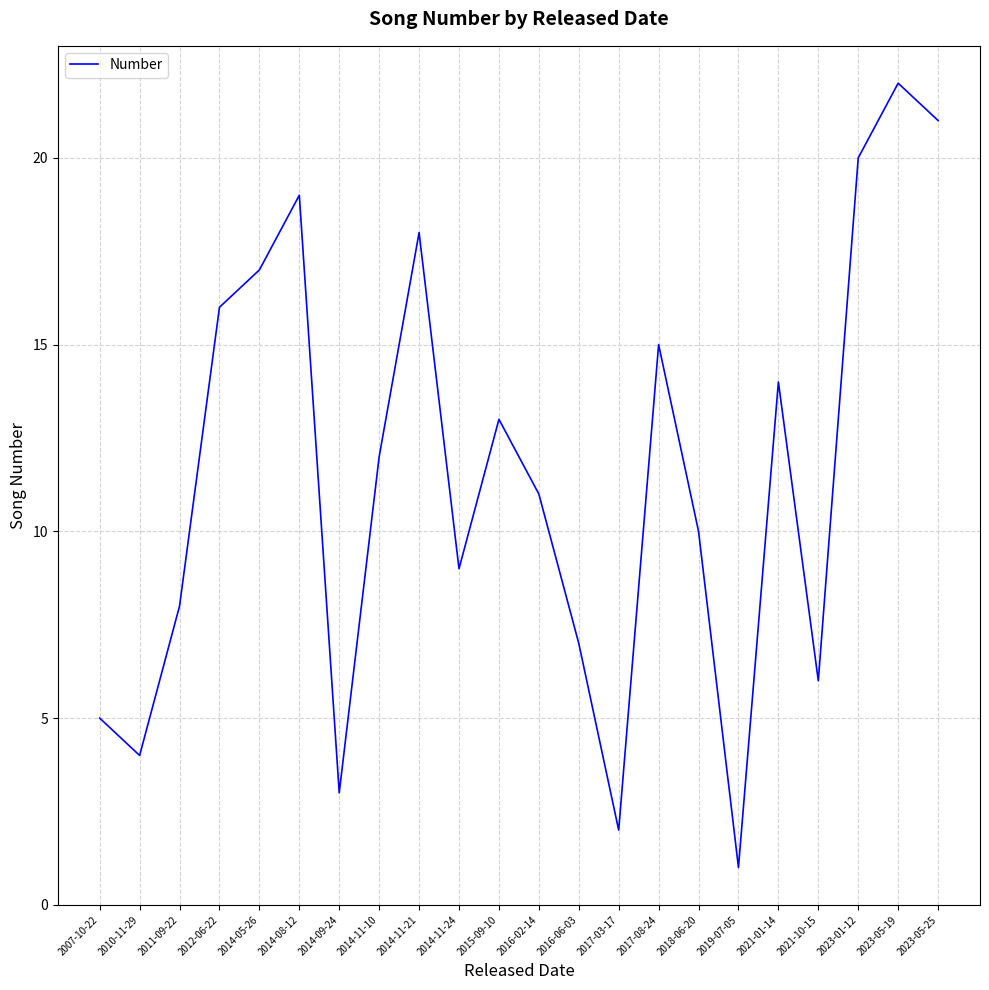

Reading right to left, what are all the values shown in this chart?

2023-05-25=21	2023-05-19=22	2023-01-12=20	2021-10-15=6	2021-01-14=14	2019-07-05=1	2018-06-20=10	2017-08-24=15	2017-03-17=2	2016-06-03=7	2016-02-14=11	2015-09-10=13	2014-11-24=9	2014-11-21=18	2014-11-10=12	2014-09-24=3	2014-08-12=19	2014-05-26=17	2012-06-22=16	2011-09-22=8	2010-11-29=4	2007-10-22=5